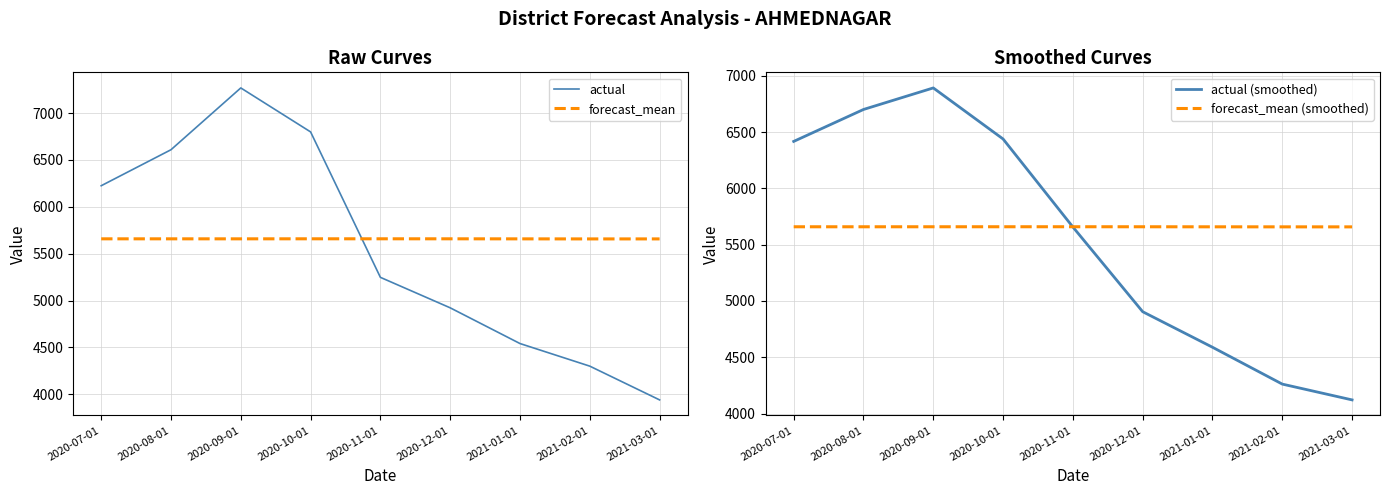

Which category has the lowest value in the forecast_mean series?

2021-02-01